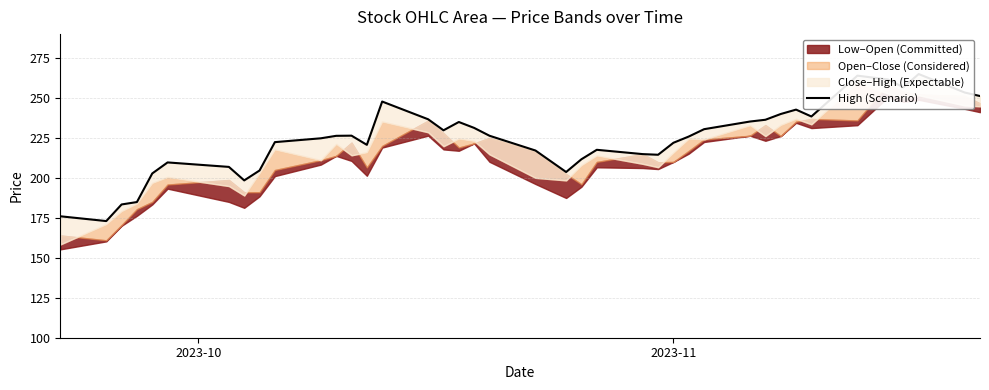

What is the value of the 27th point from the left?

222.0